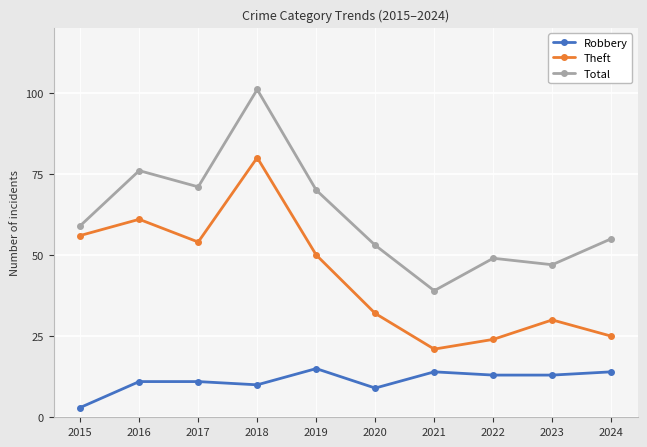

True or false: Total has a value of 13 at 2023.

False